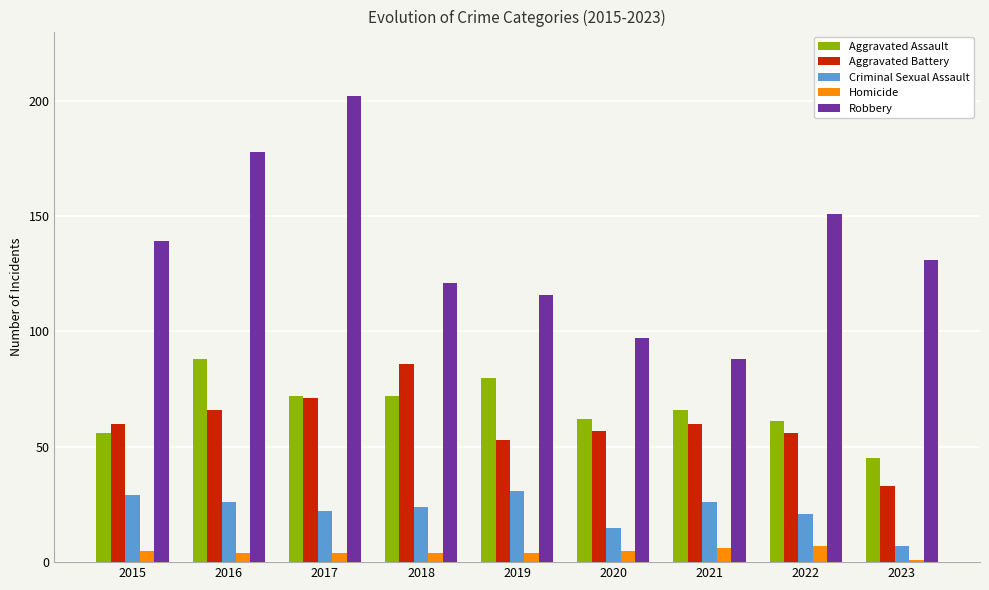

What is the average value of the Homicide series?

4